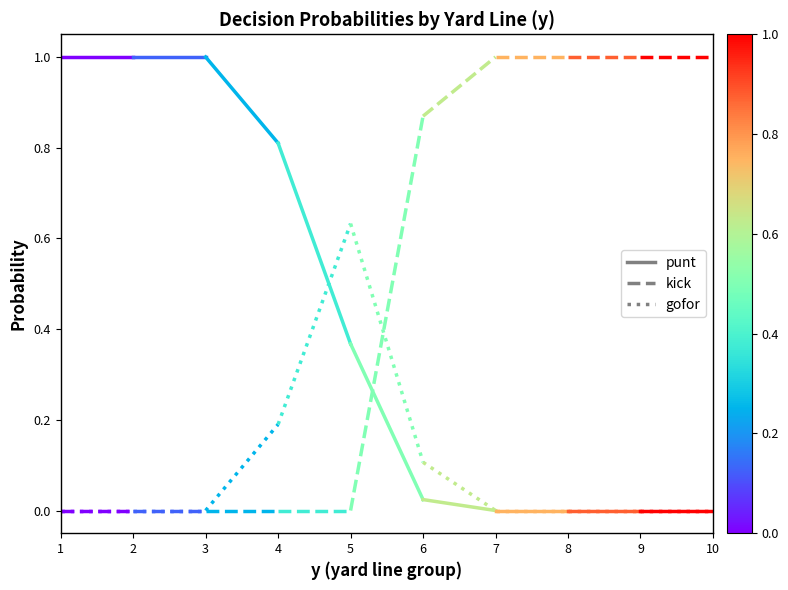

What is the spread (max minus min) of values at 1?

1.0